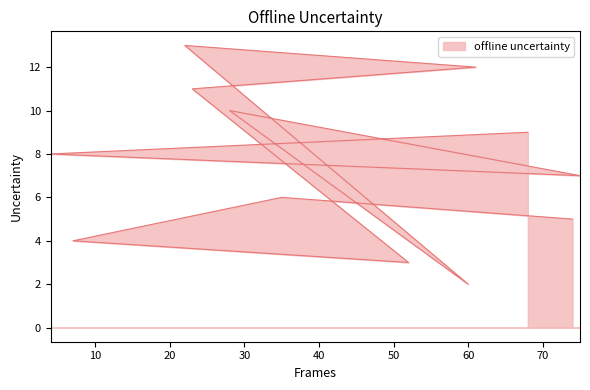

At which category does the data reach its first local valley?

52